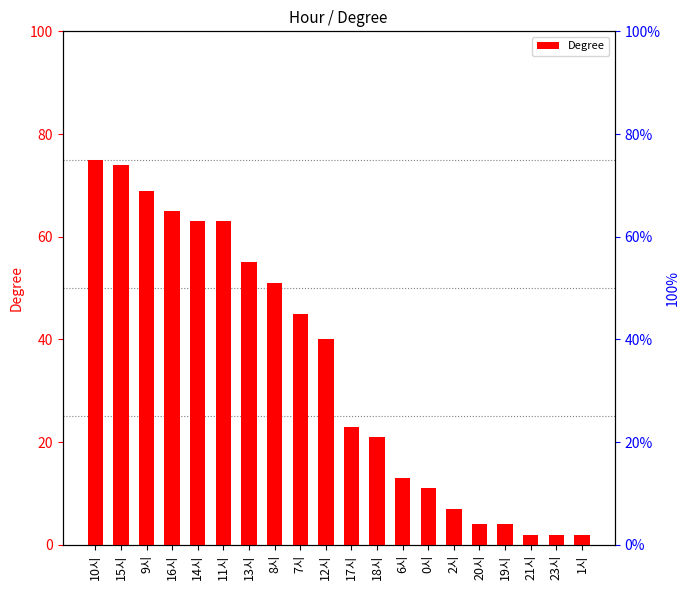

What is the greatest value displayed?

75